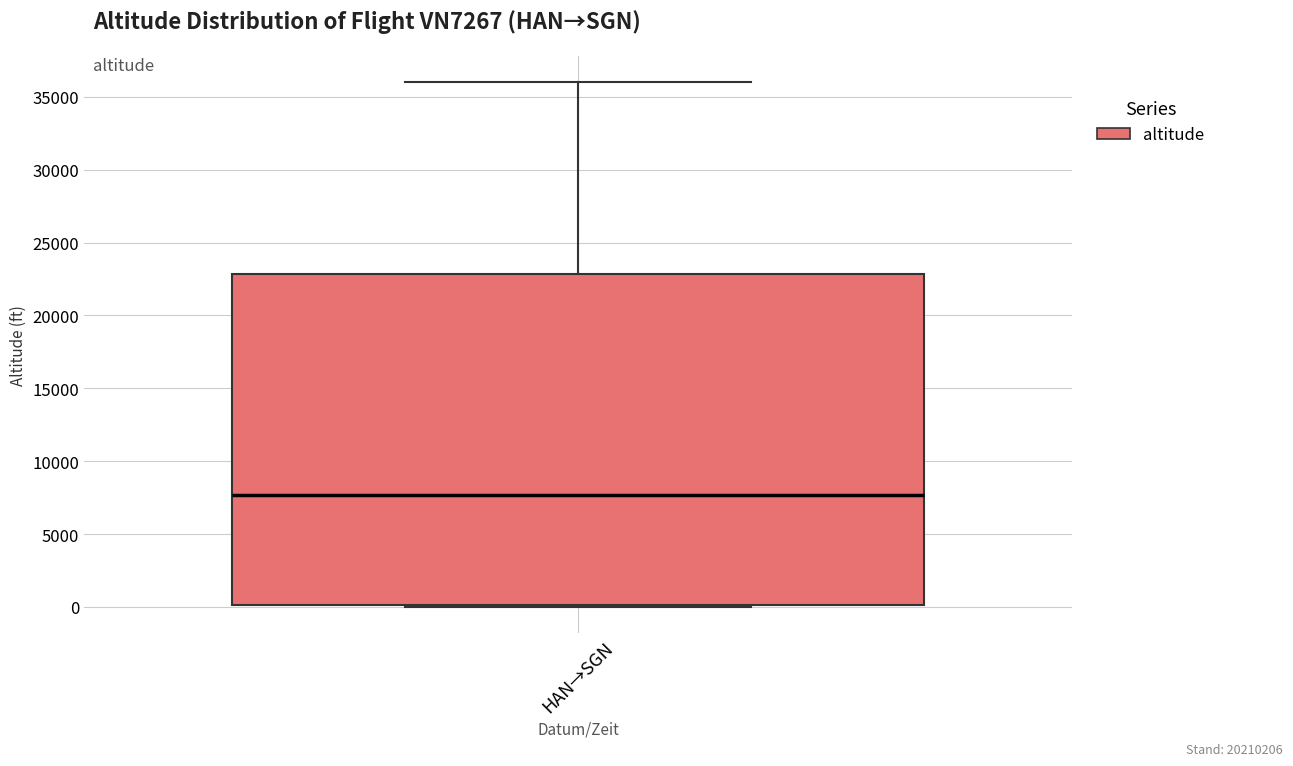

Where is the lower edge of the box for HAN→SGN on the y-axis? The values are not printed on the chart, so give them approximately, as read against the axis.

0